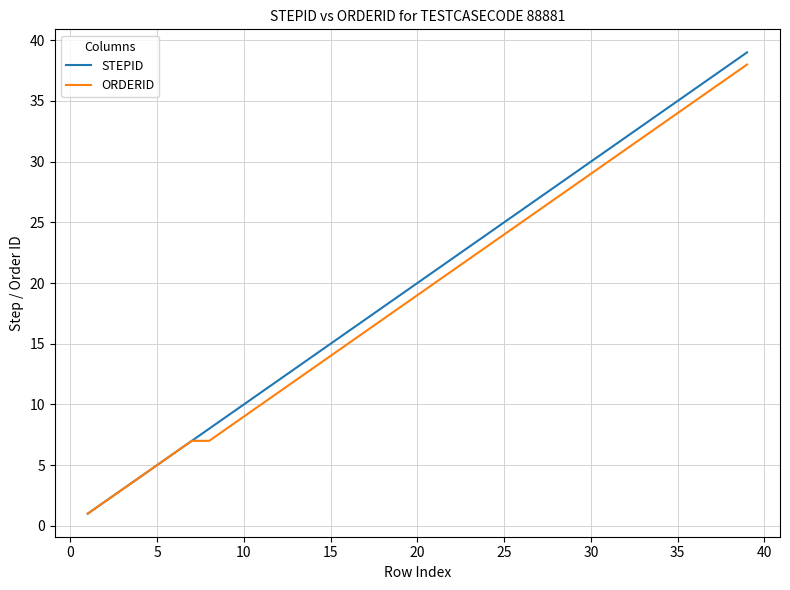

Which series has the largest range (max minus min)?

STEPID